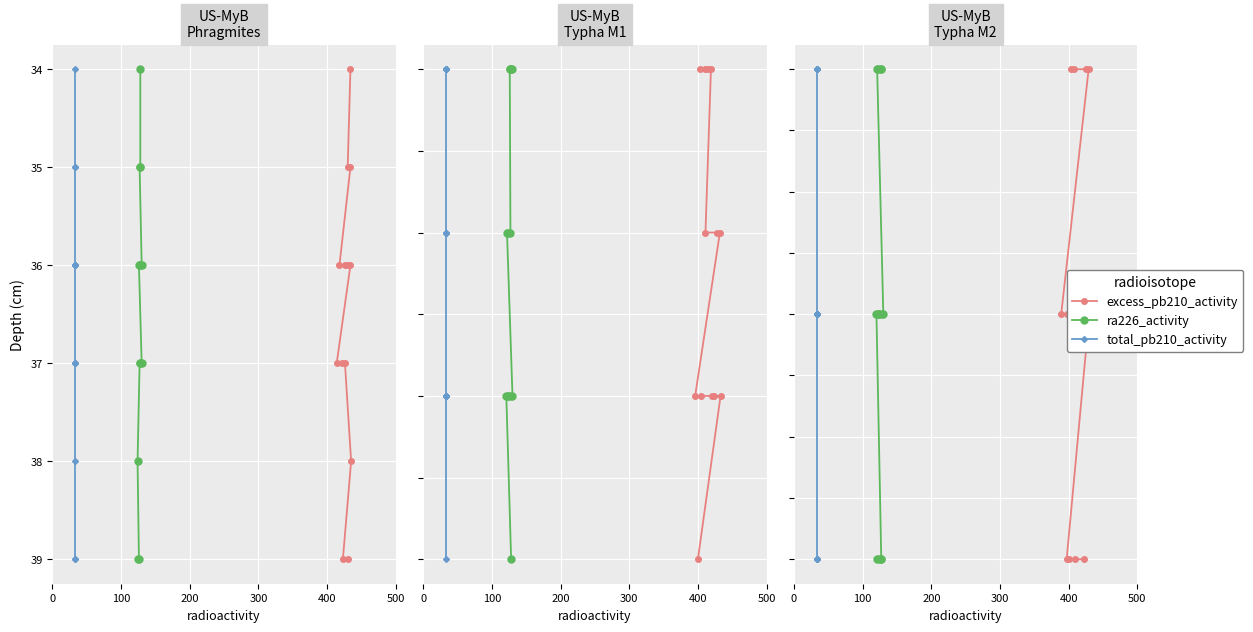

How many lines are shown in the chart?

3